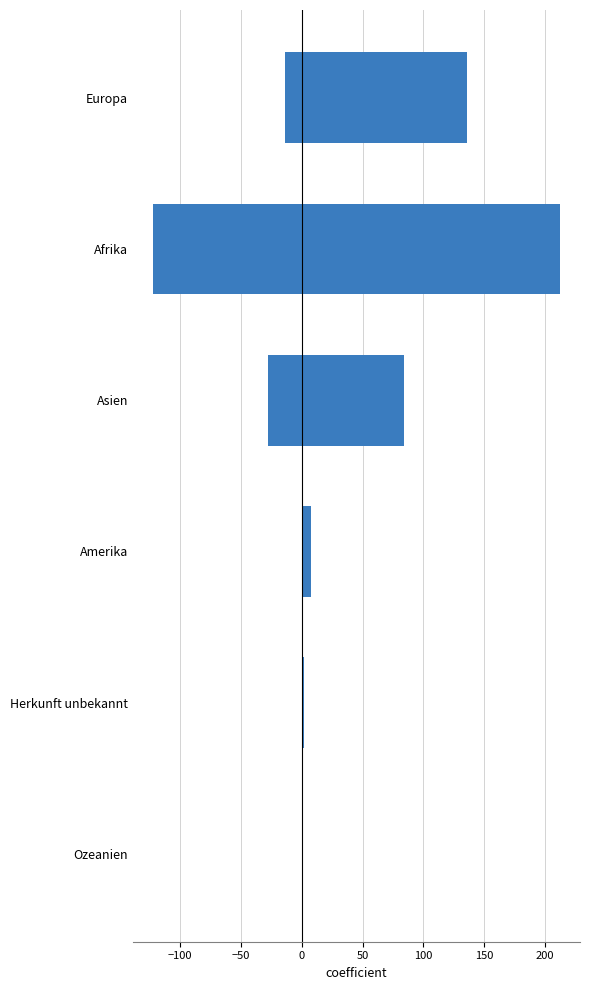

What are all the series names shown in the legend?

Niedergelassene (C), Aufenthalter (B)